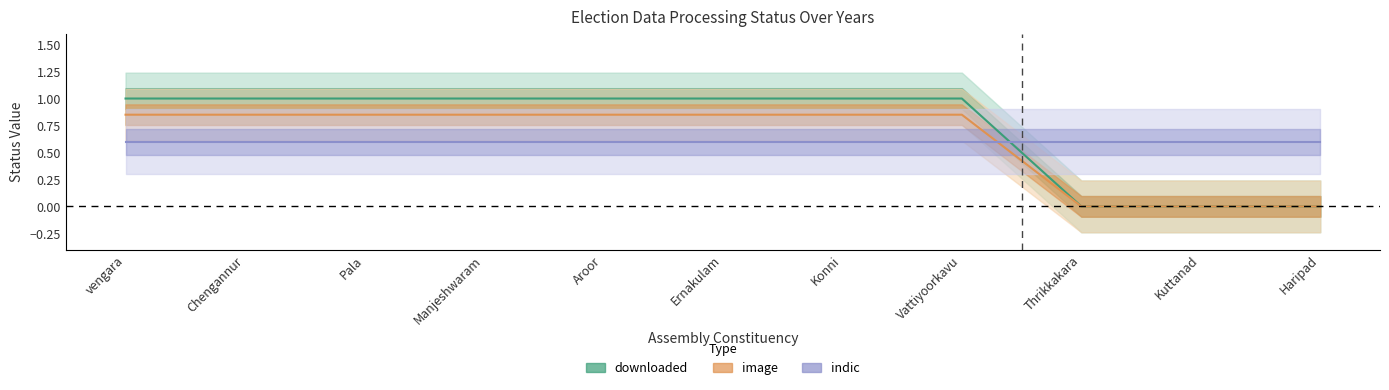

Reading right to left, what are all the values shown in this chart?

Haripad=0	Kuttanad=0	Thrikkakara=0	Vattiyoorkavu=1	Konni=1	Ernakulam=1	Aroor=1	Manjeshwaram=1	Pala=1	Chengannur=1	vengara=1